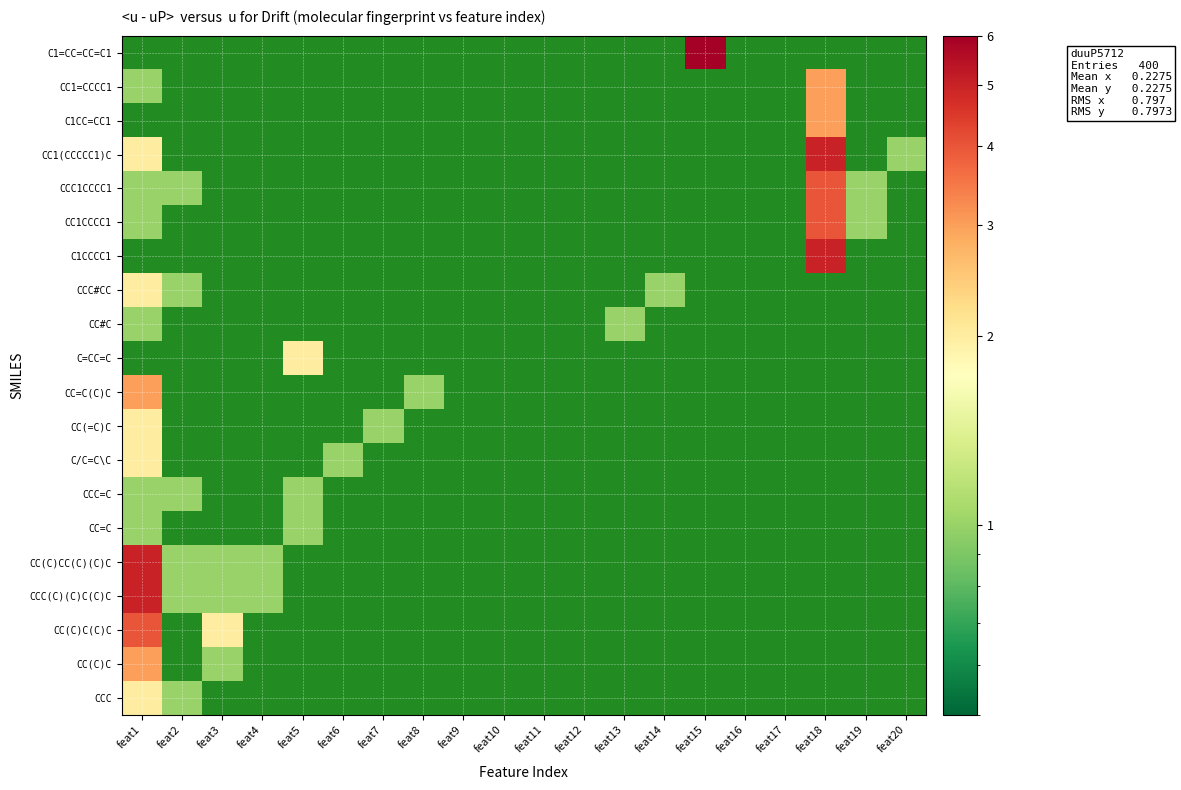

What is the smallest value displayed?

1.0